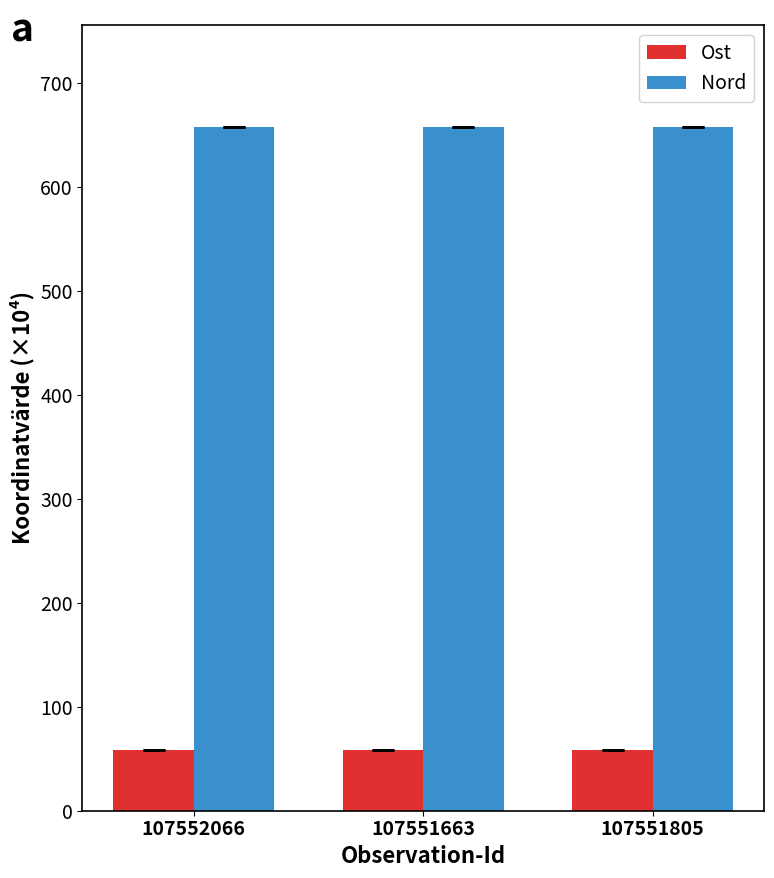

Reading right to left, extract all data points from this chart.

Ost: 58.1	58.1	58.1
Nord: 656.9	656.9	656.9